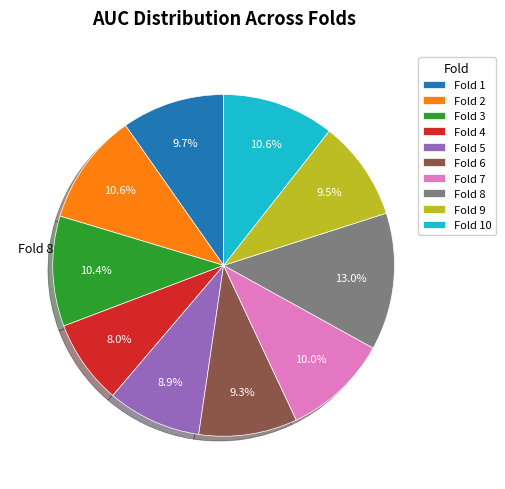

What percentage is the Fold 6 slice, to the nearest percent?

9%